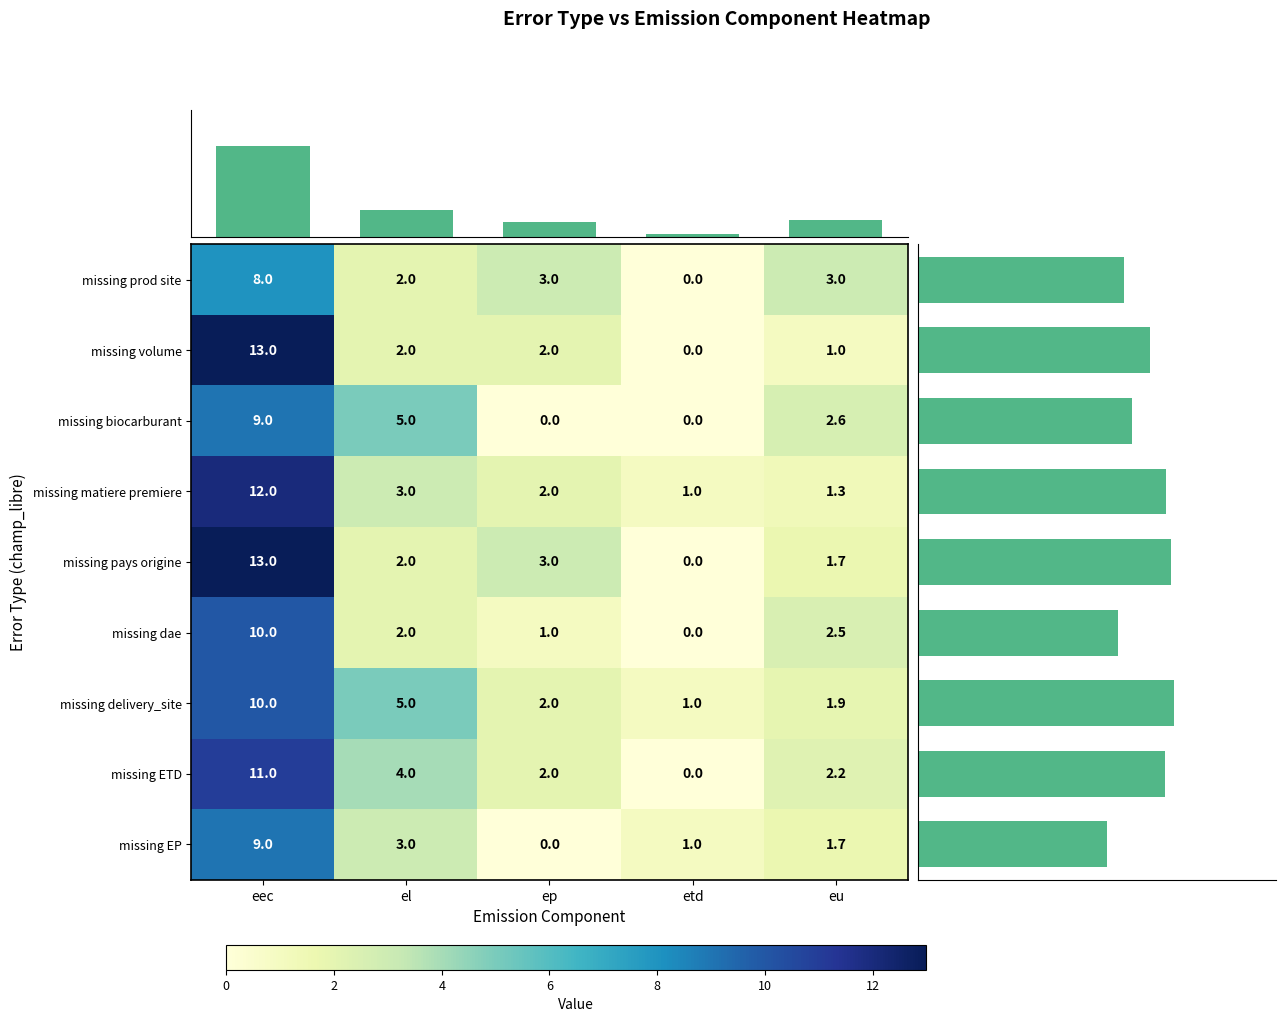

What is the difference between the missing EP values at eec and etd?

8.0